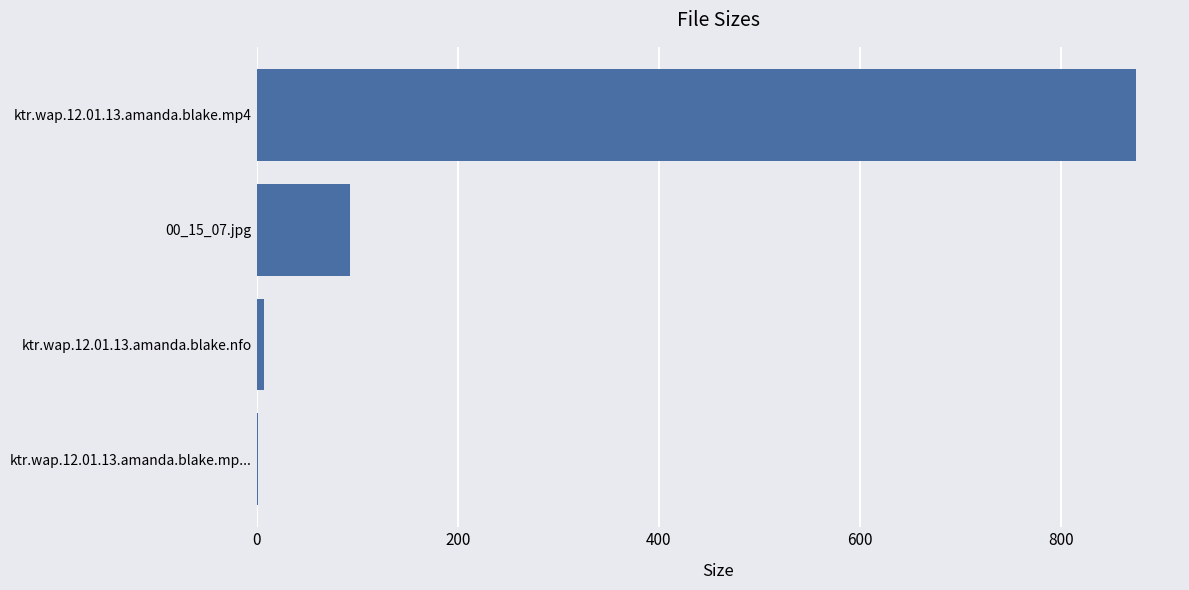

What is the maximum value shown in the chart?

874.9